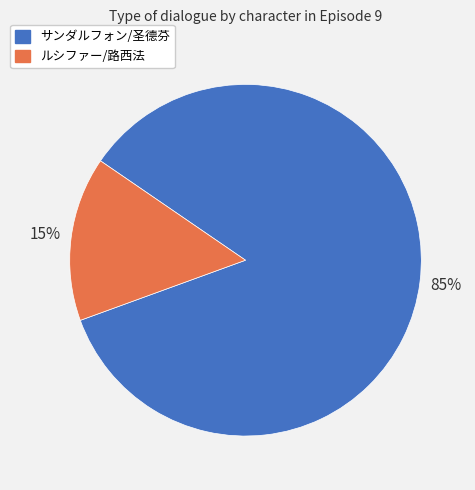

True or false: ルシファー/路西法 accounts for 15% of the total.

True